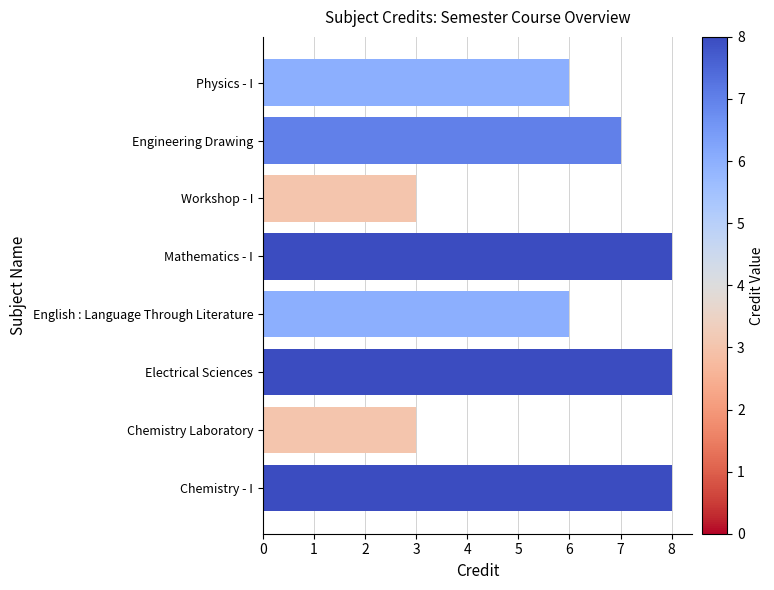

True or false: the data shows 2 at Electrical Sciences.

False